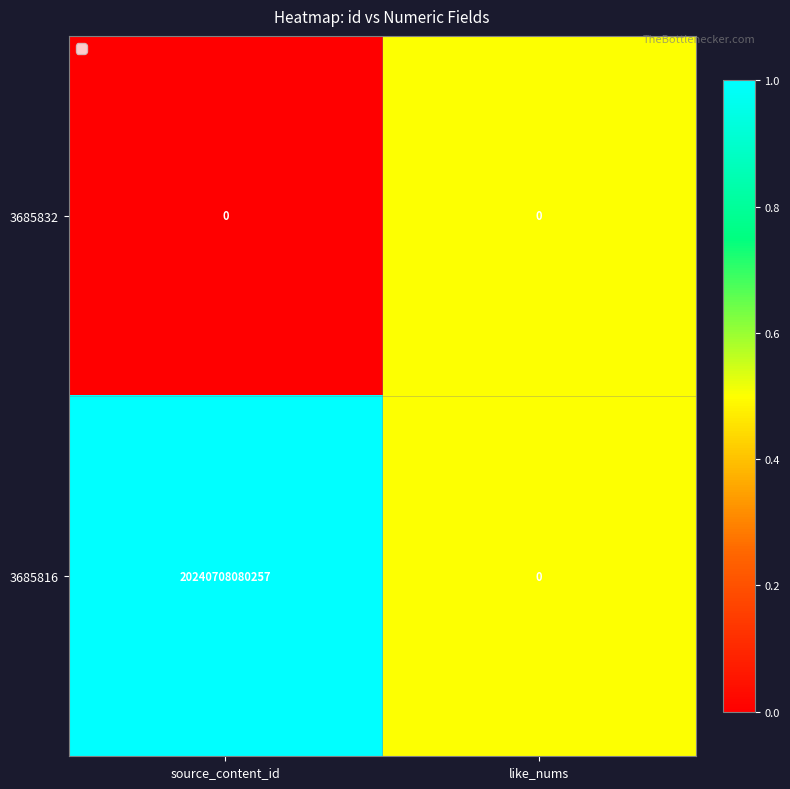

Rank the series by their maximum value, from highest to lowest.

3685816, 3685832